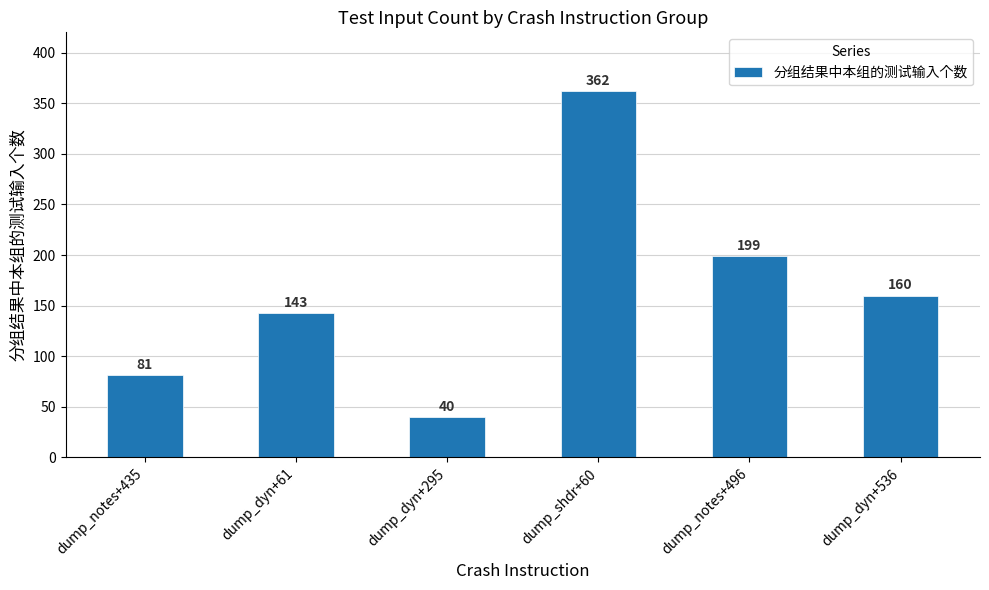

What is the difference between the maximum and minimum values?

322